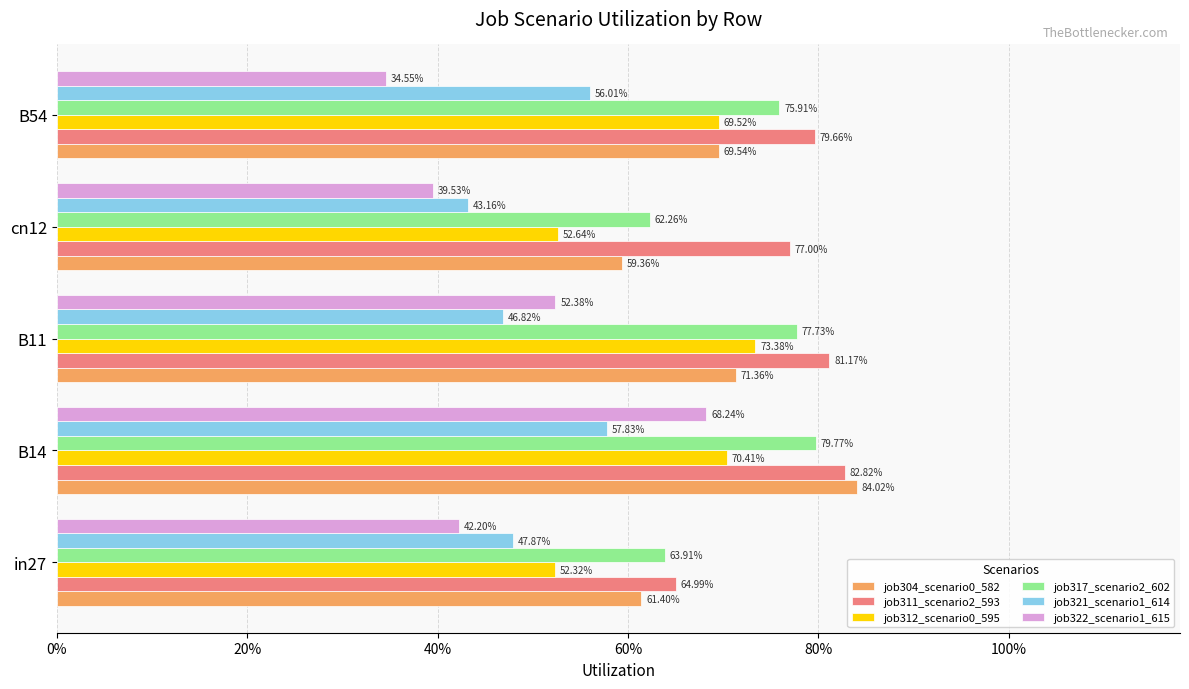

What are all the series names shown in the legend?

job304_scenario0_582, job311_scenario2_593, job312_scenario0_595, job317_scenario2_602, job321_scenario1_614, job322_scenario1_615